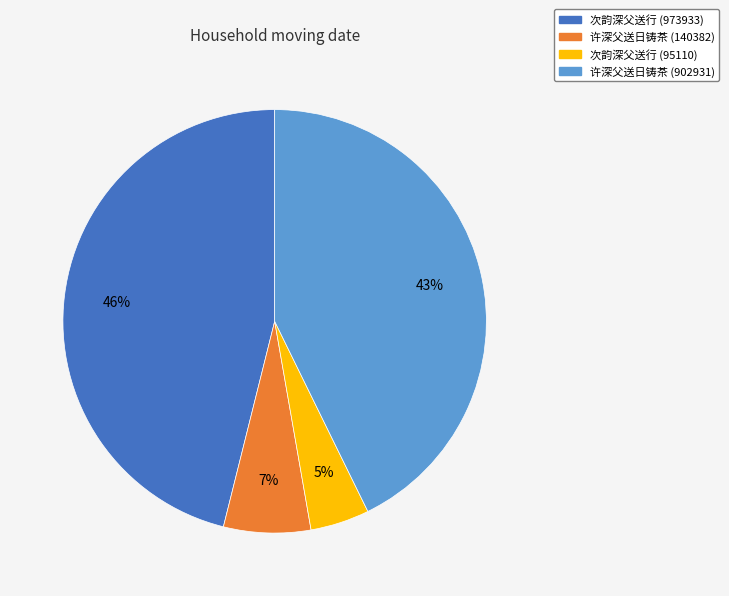

To the nearest percent, what is the average slice percentage?

25%